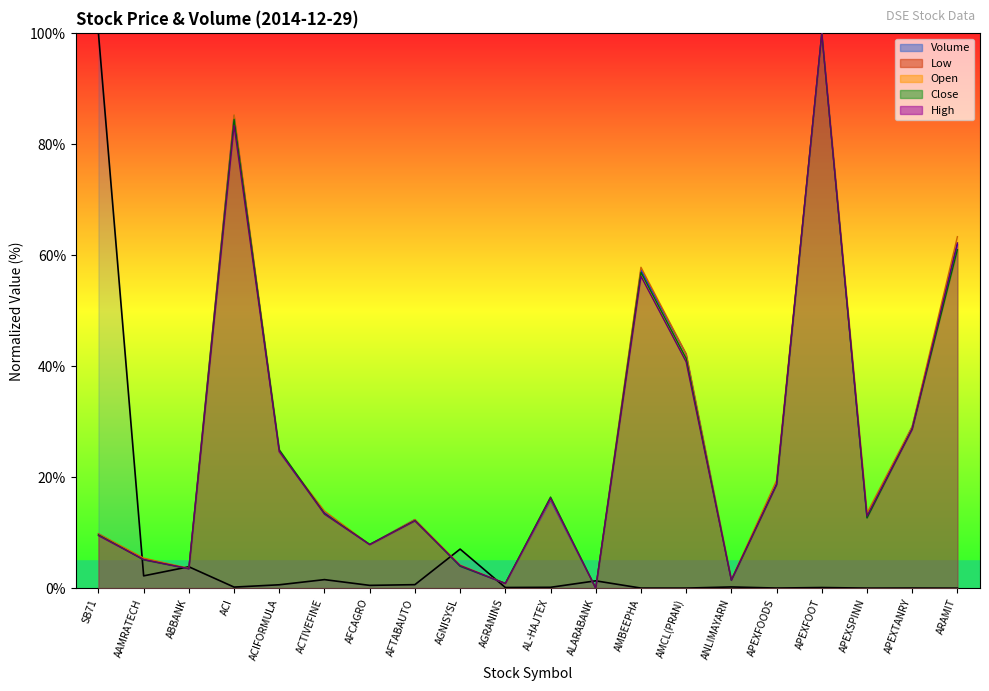

True or false: High and Close cross at least once.

True